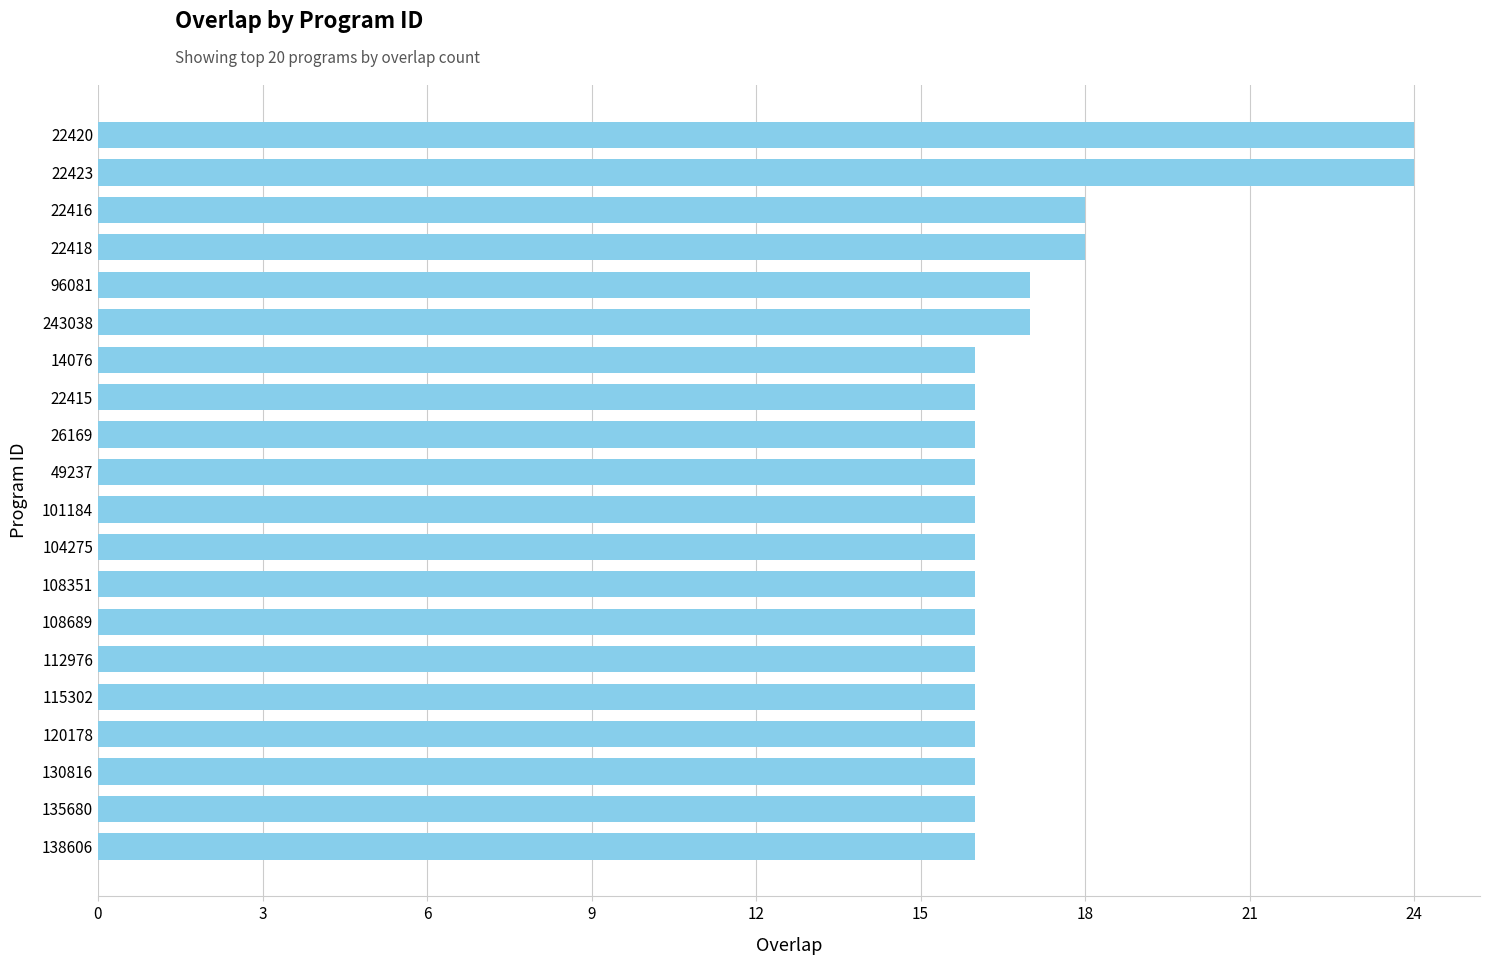

What is the label of the 13th bar from the bottom?

22415